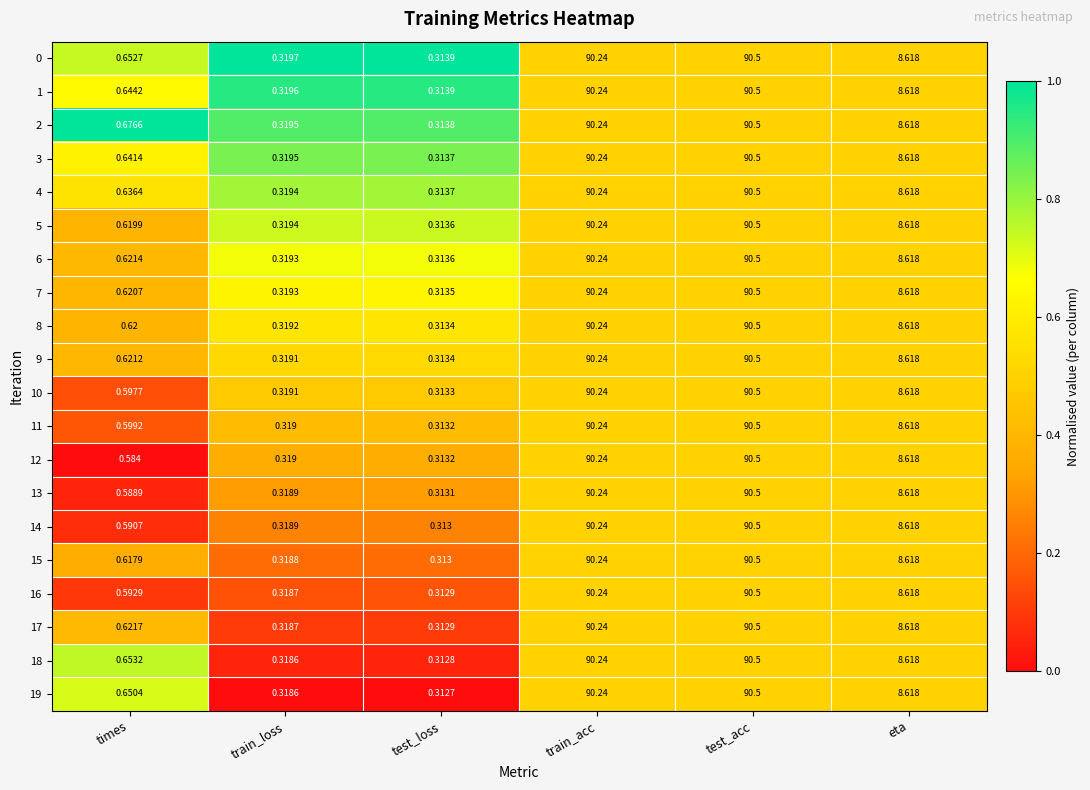

What is the greatest value displayed?

90.5